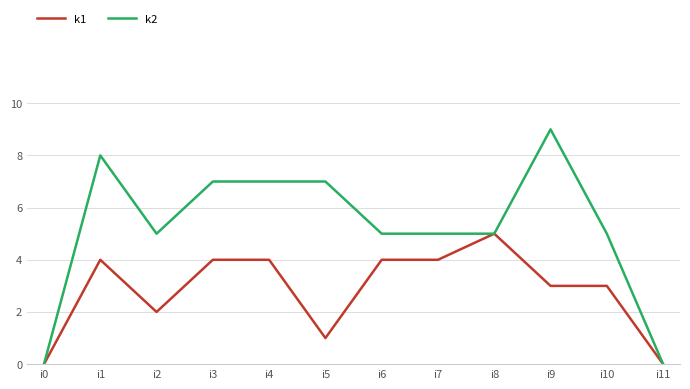

Is the value of k1 at i7 greater than the value of k2 at i8?

No